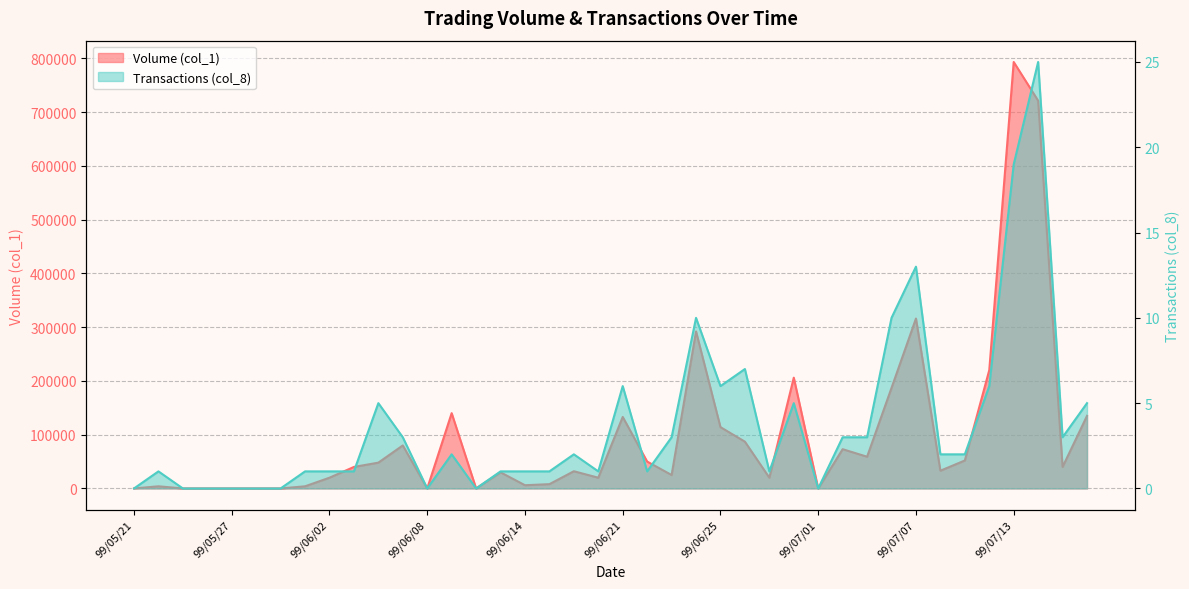

True or false: Volume (col_1) and Transactions (col_8) cross at least once.

False